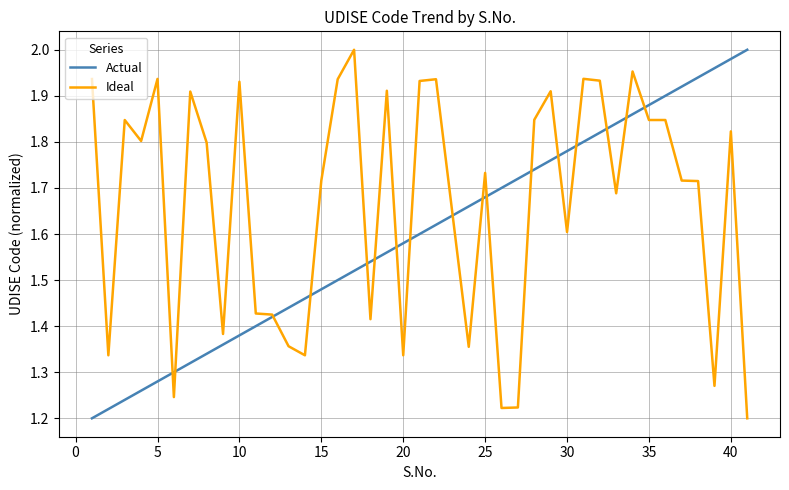

List the series in order of their overall mean, lowest first.

Actual, Ideal